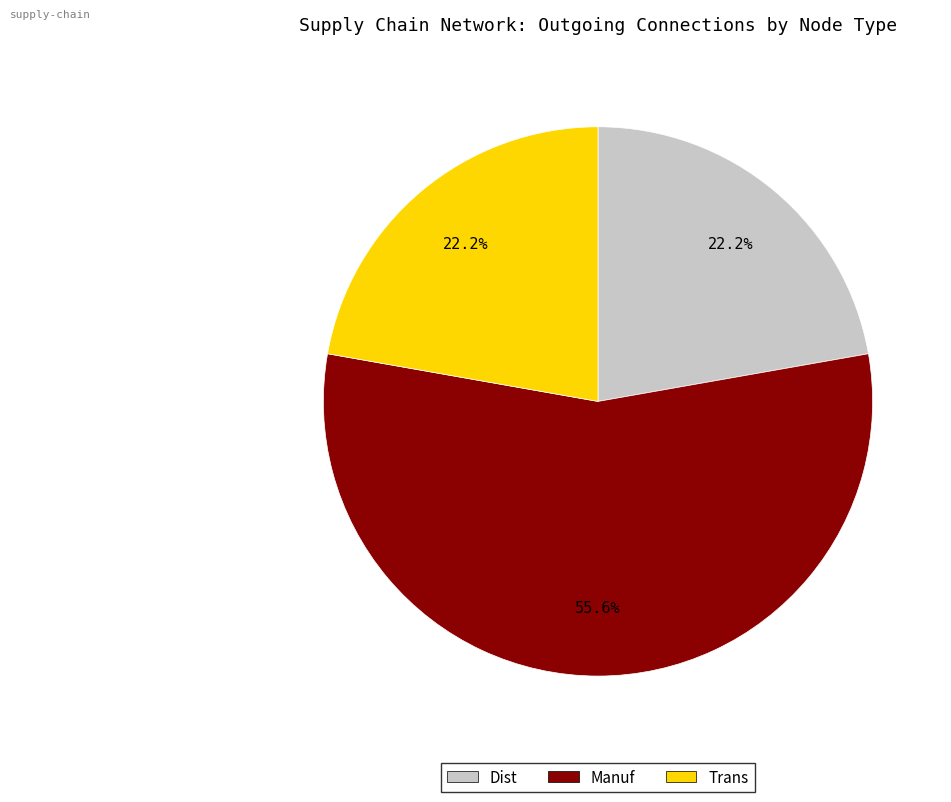

How many slices are in this pie chart?

3